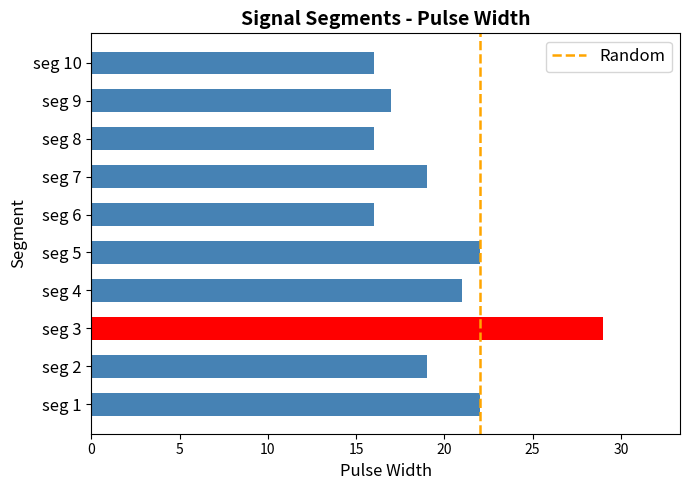

What is the ratio of the value at seg 7 to the value at seg 4?

0.9